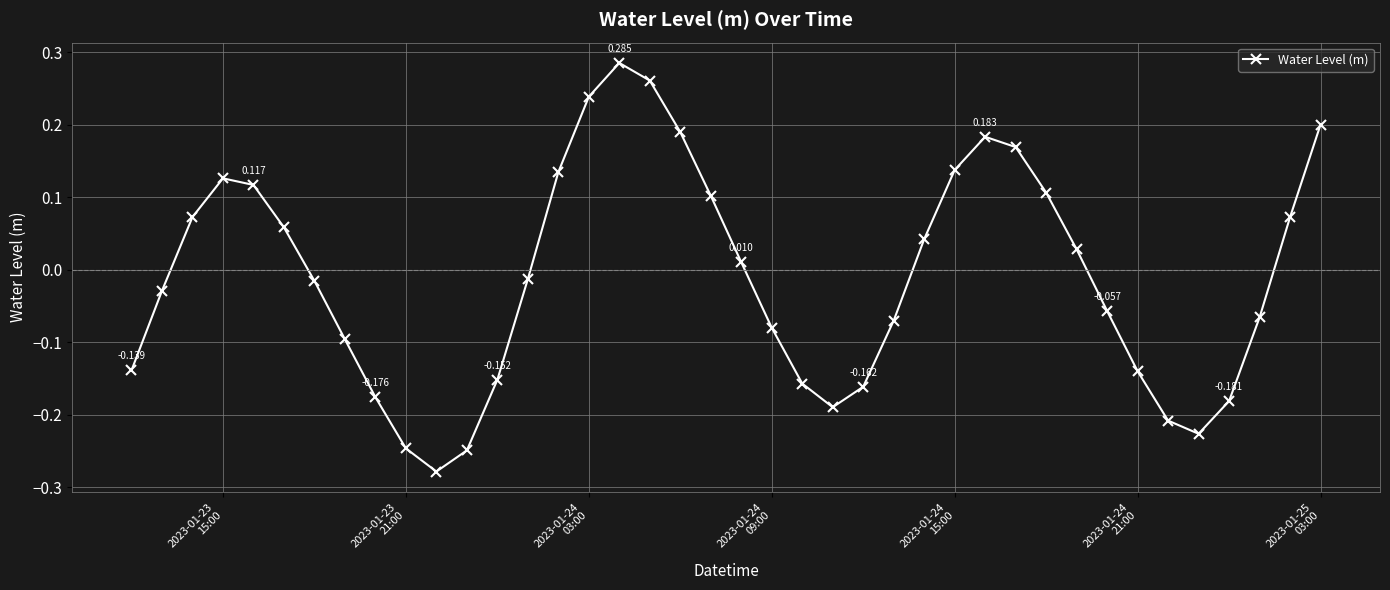

What is the maximum value shown in the chart?

0.3